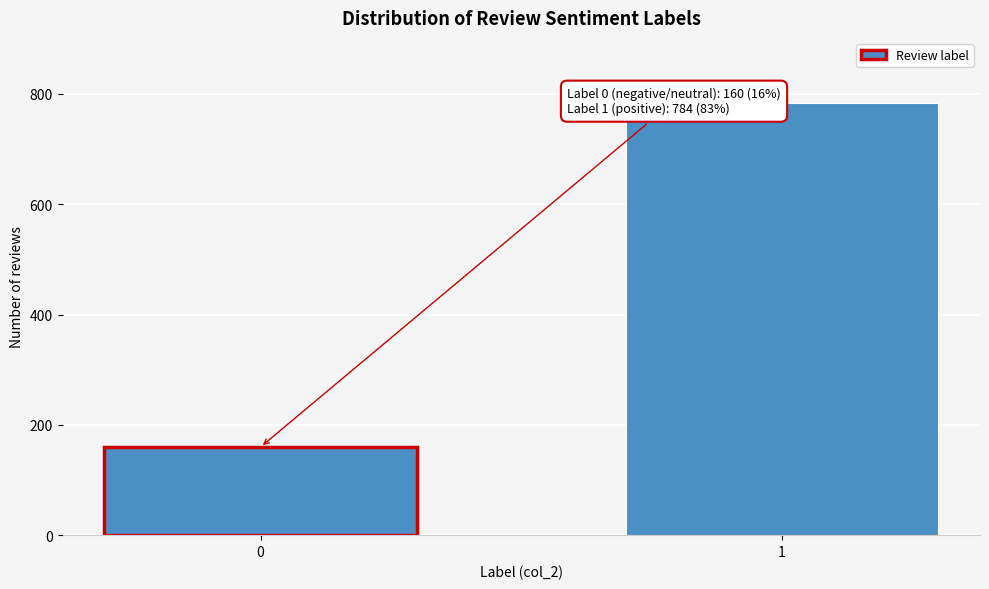

Reading right to left, extract all data points from this chart.

1=784	0=160